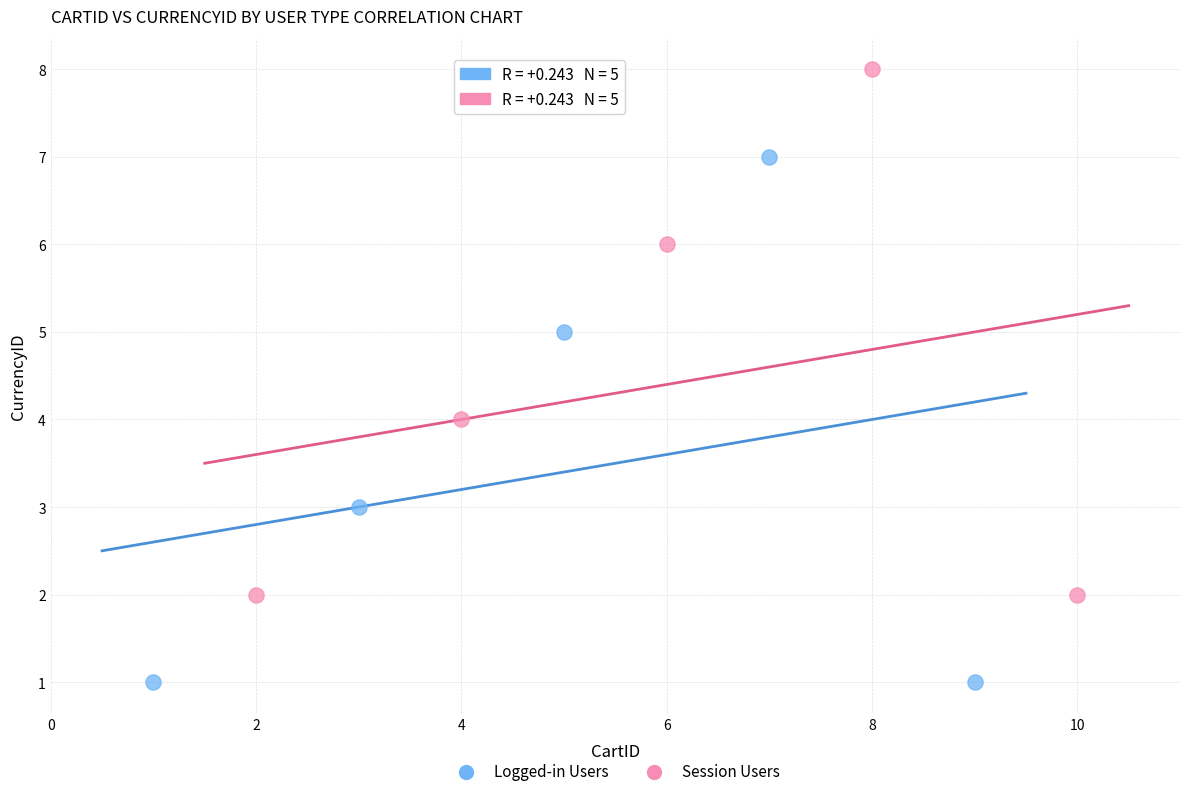

Which series reaches the minimum Y coordinate?

Logged-in Users